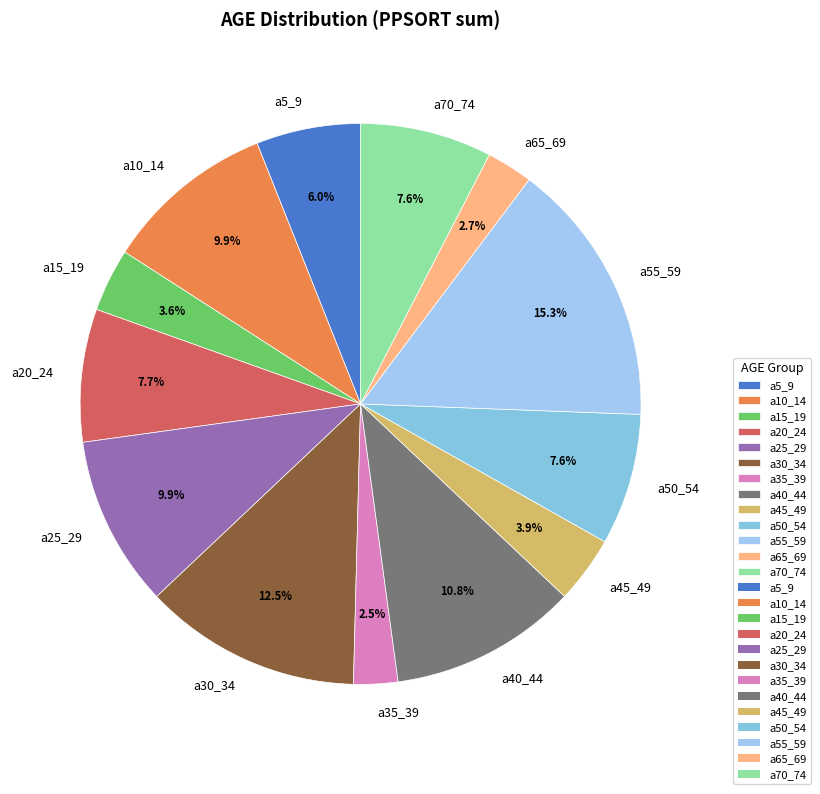

To the nearest percent, what portion does a5_9 represent?

6%